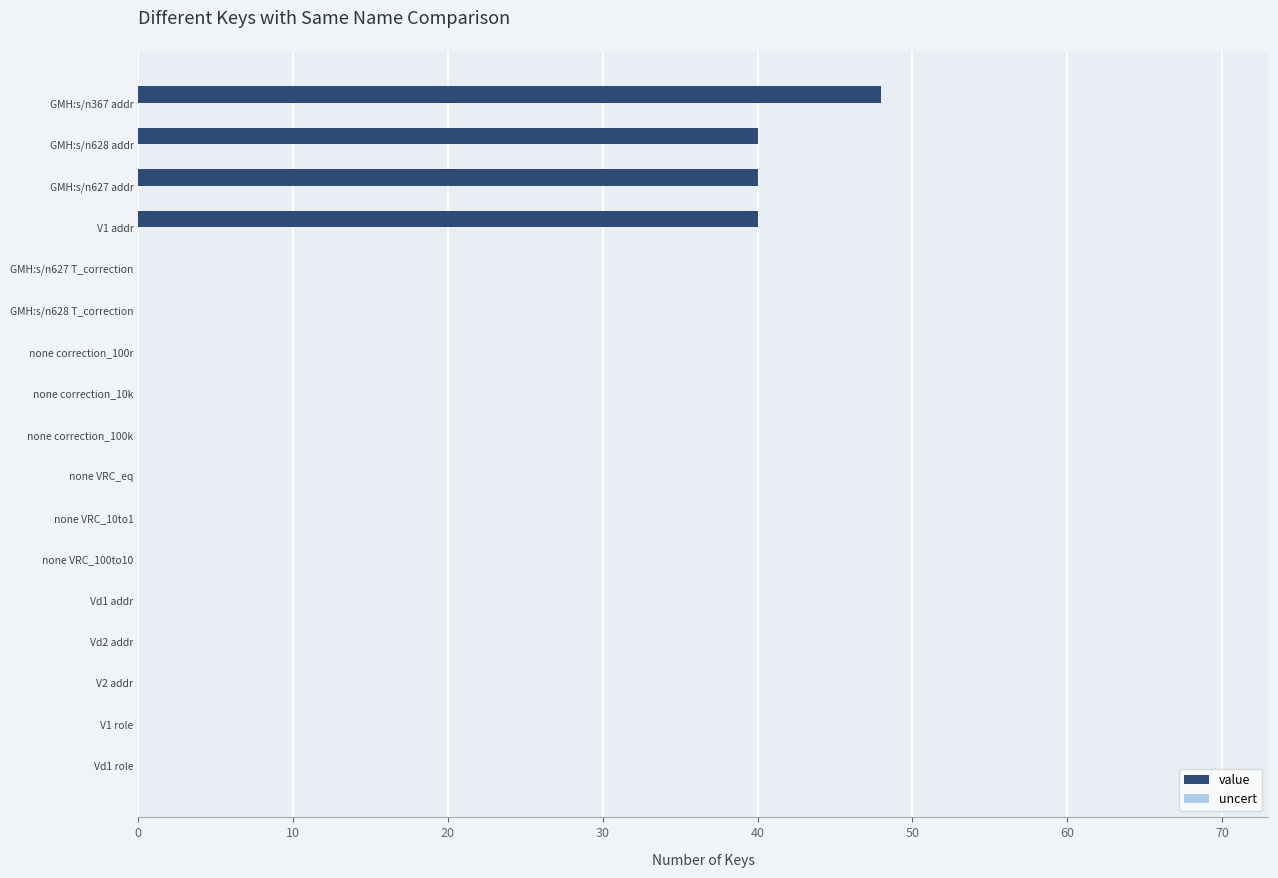

Which series has the largest total across all categories?

value